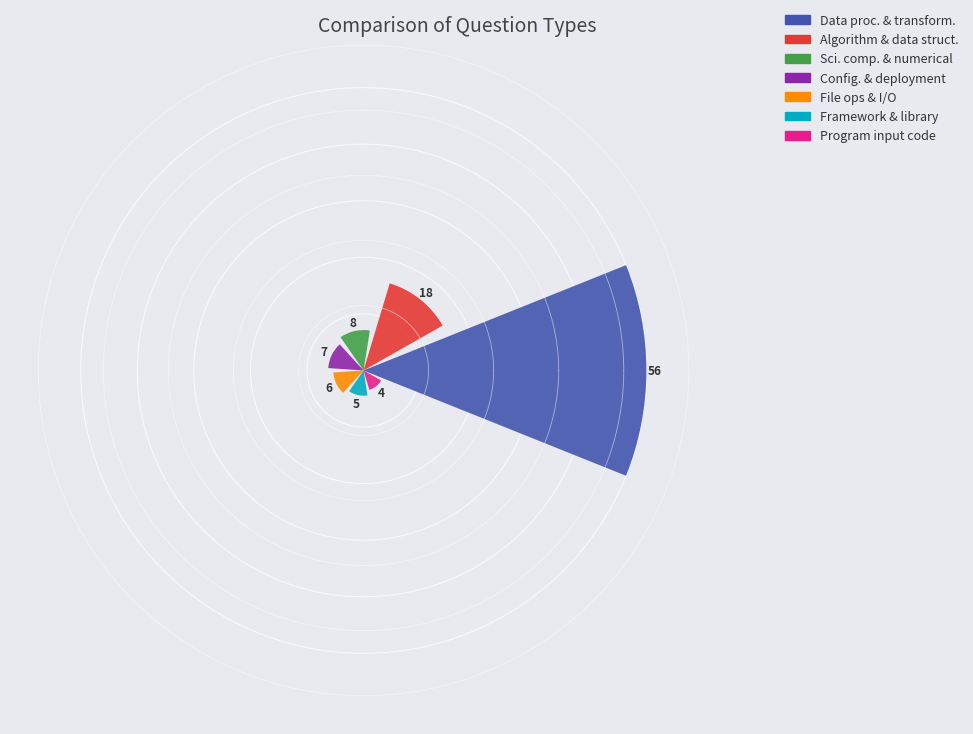

What is the difference between the maximum and minimum values?

52